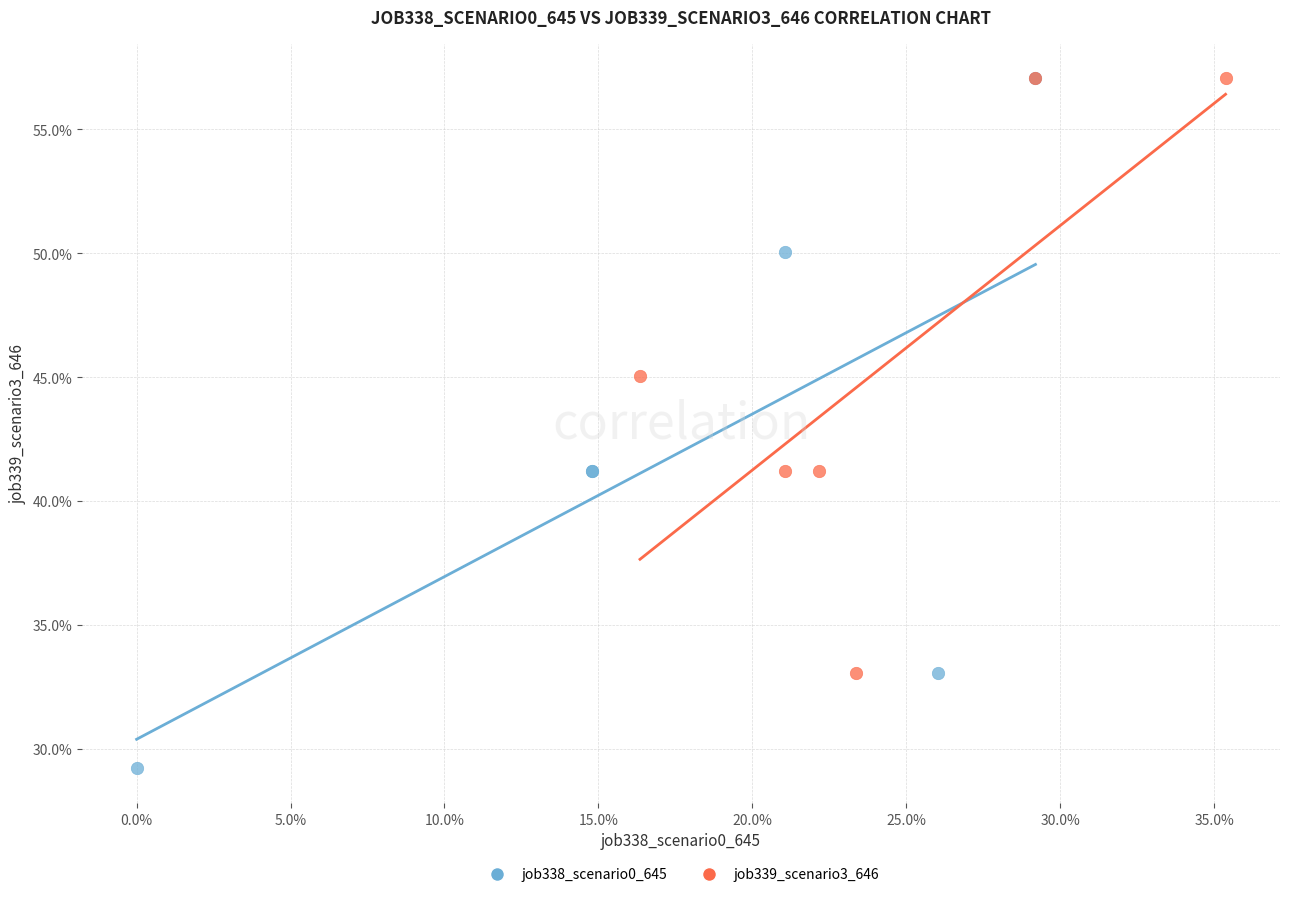

Which series has the largest Y range (max minus min)?

job338_scenario0_645